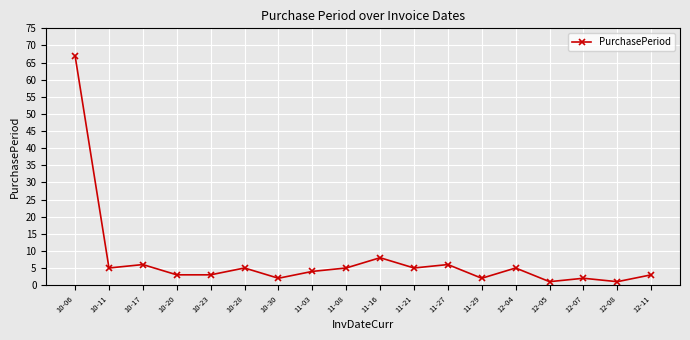

What is the label of the 18th point from the right?

10-06